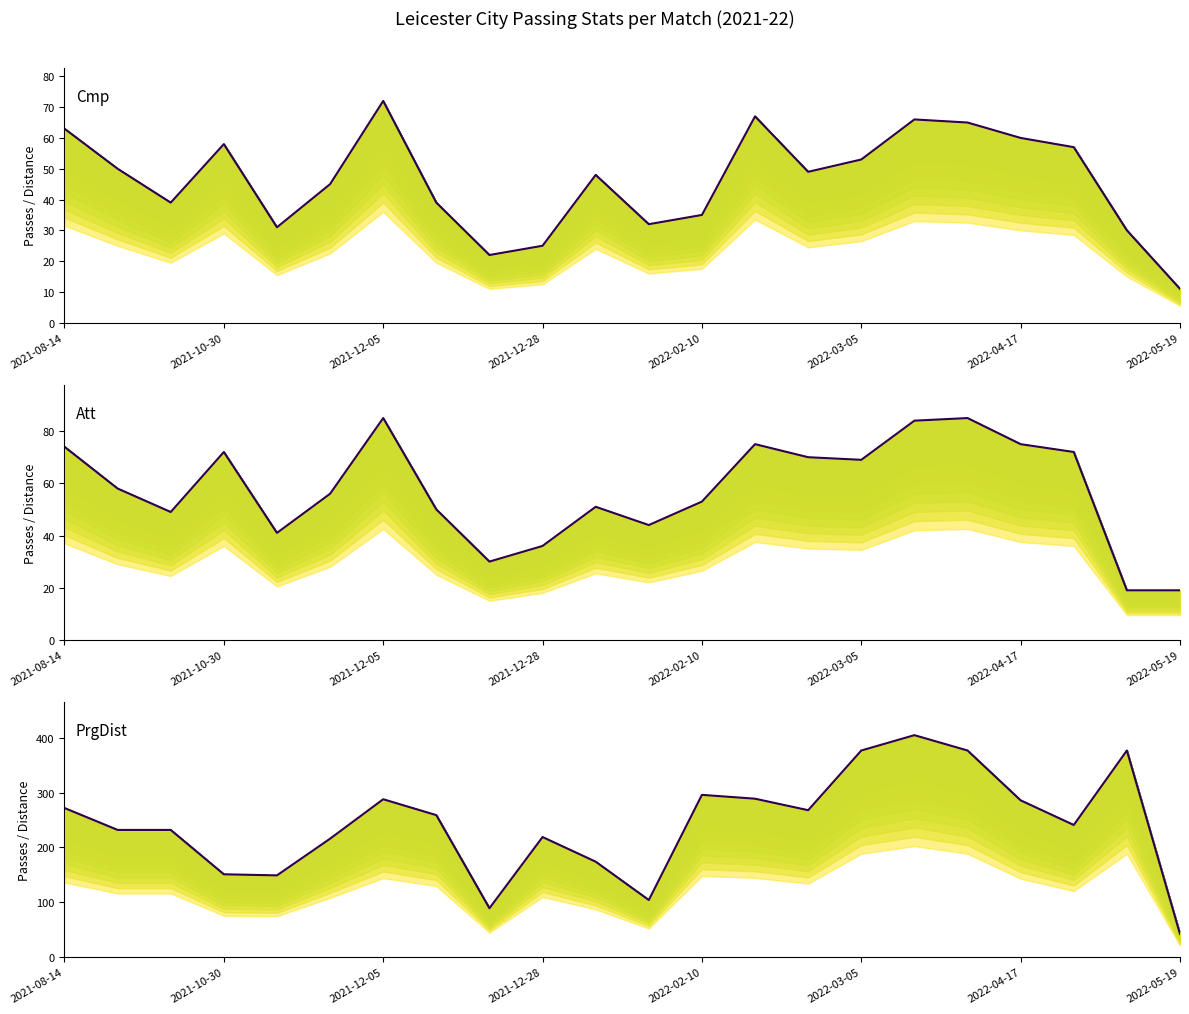

What is the value of the Att point at the 8th from the left?

50